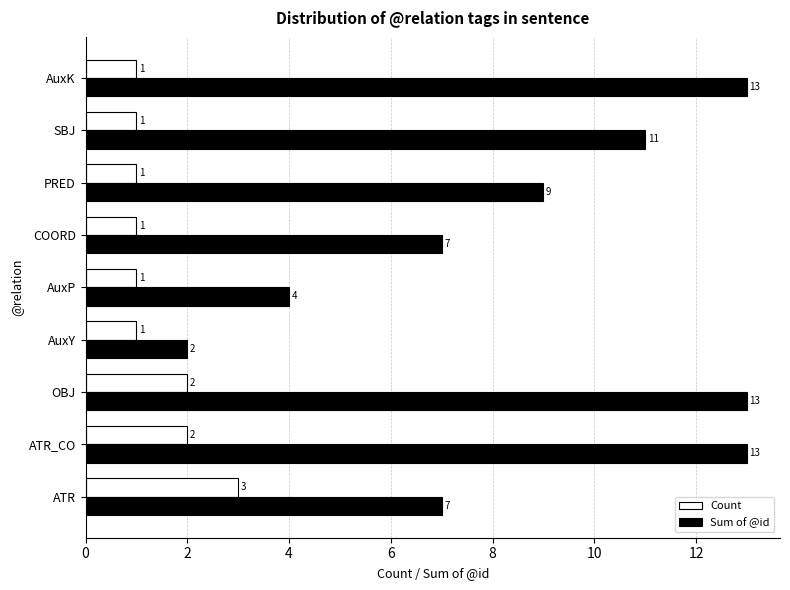

Rank the series by their average value, from highest to lowest.

Sum of @id, Count